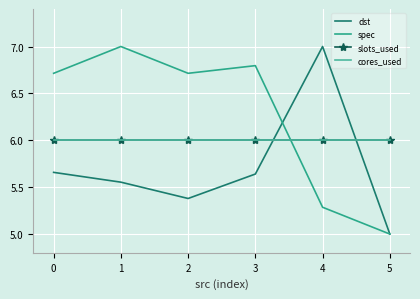

True or false: spec has more than 2 interior local peaks.

False